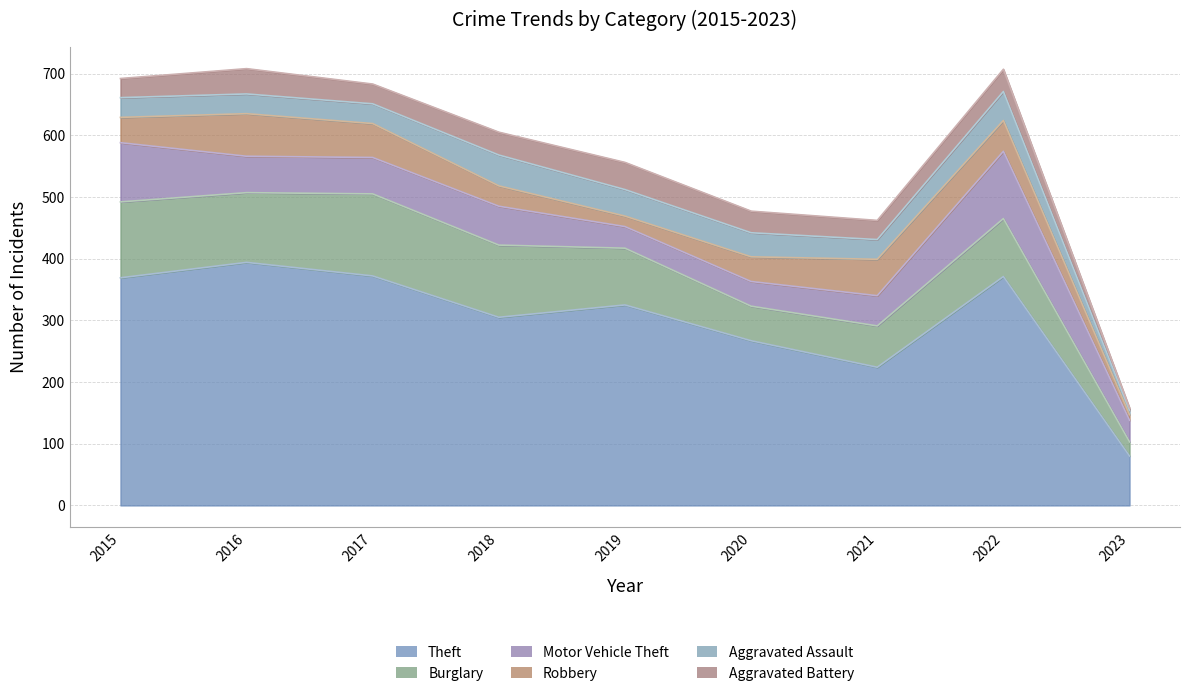

List the series in order of their peak value, lowest first.

Aggravated Battery, Aggravated Assault, Robbery, Motor Vehicle Theft, Burglary, Theft